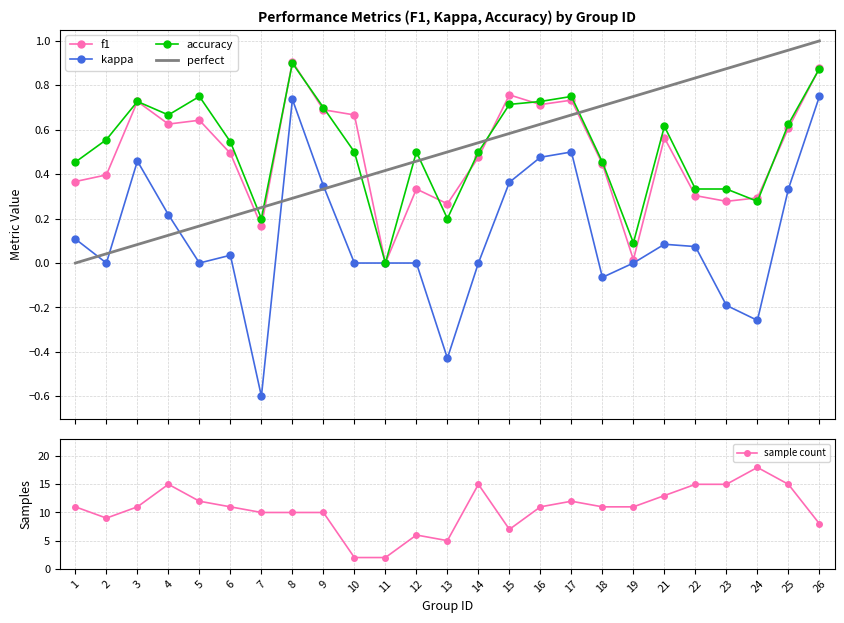

What is the total value across all series at 10?

1.2